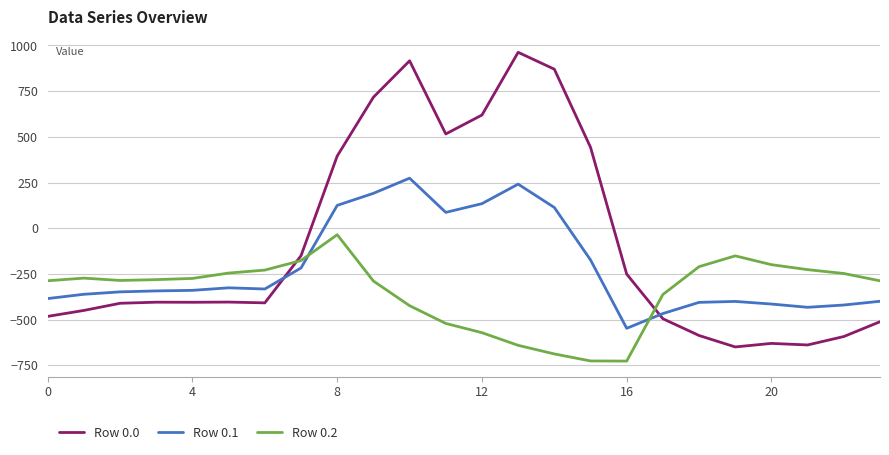

How many distinct data groups are displayed?

3